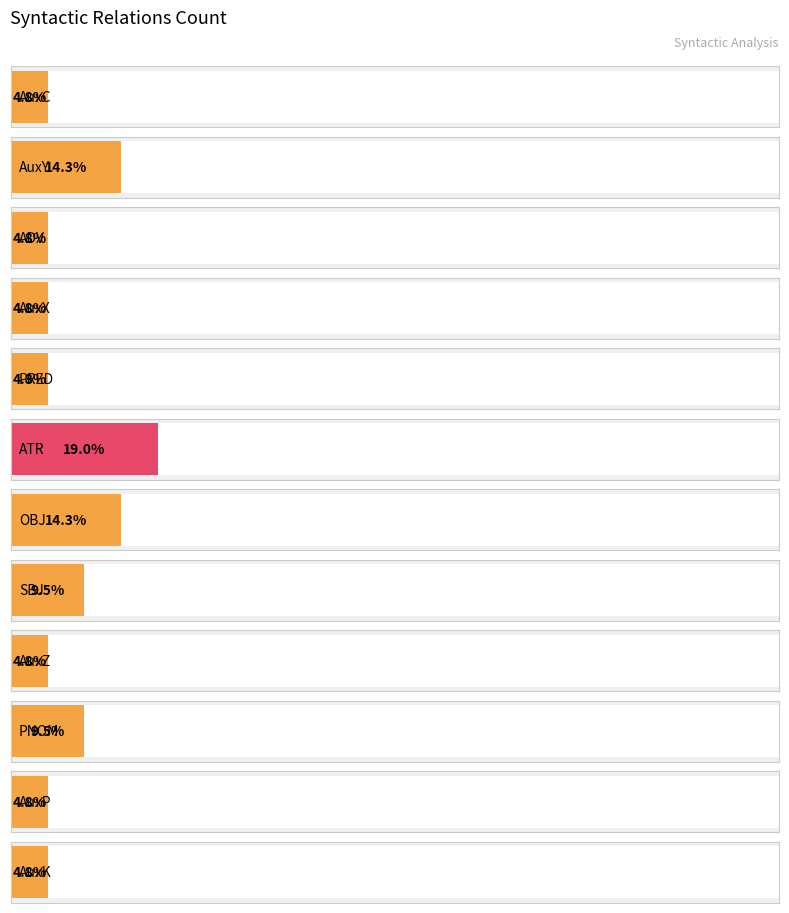

List the labels in order of value, largest first.

ATR, AuxY, OBJ, SBJ, PNOM, AuxC, ADV, AuxX, PRED, AuxZ, AuxP, AuxK